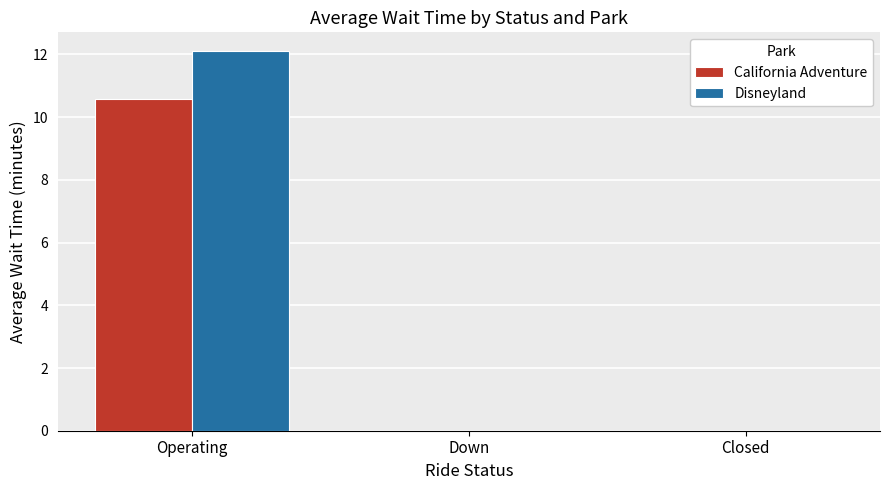

What is the approximate value of California Adventure at Operating?

10.6